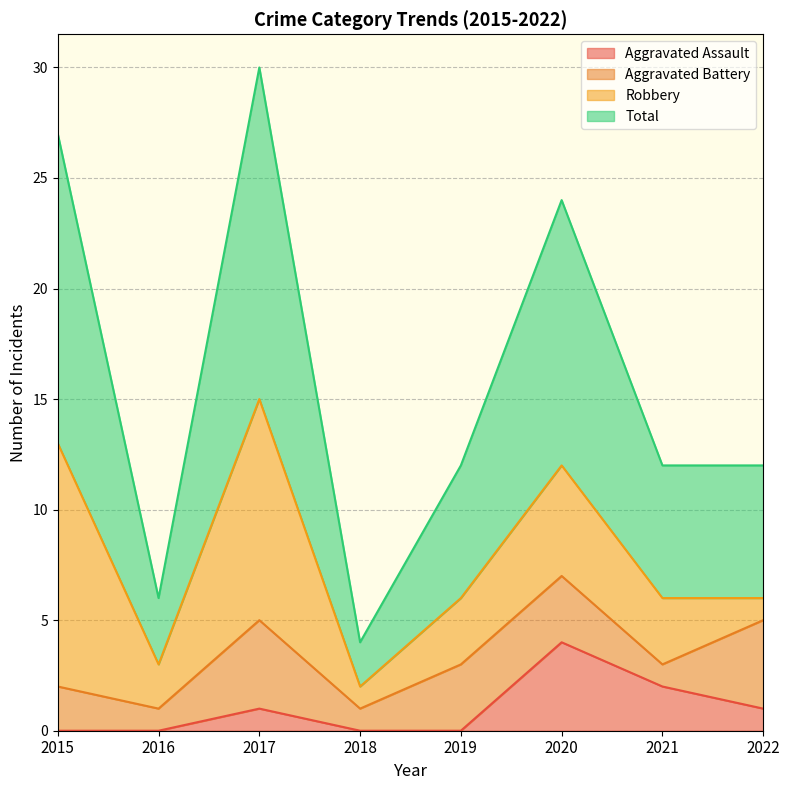

At which category is the sum across all series the highest?

2017